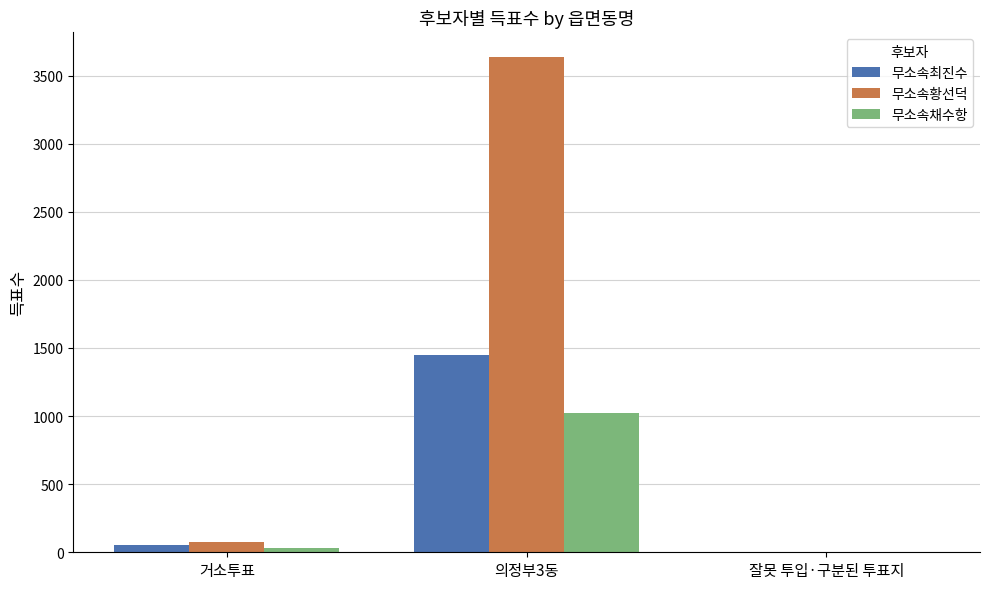

At which category is the sum across all series the highest?

의정부3동